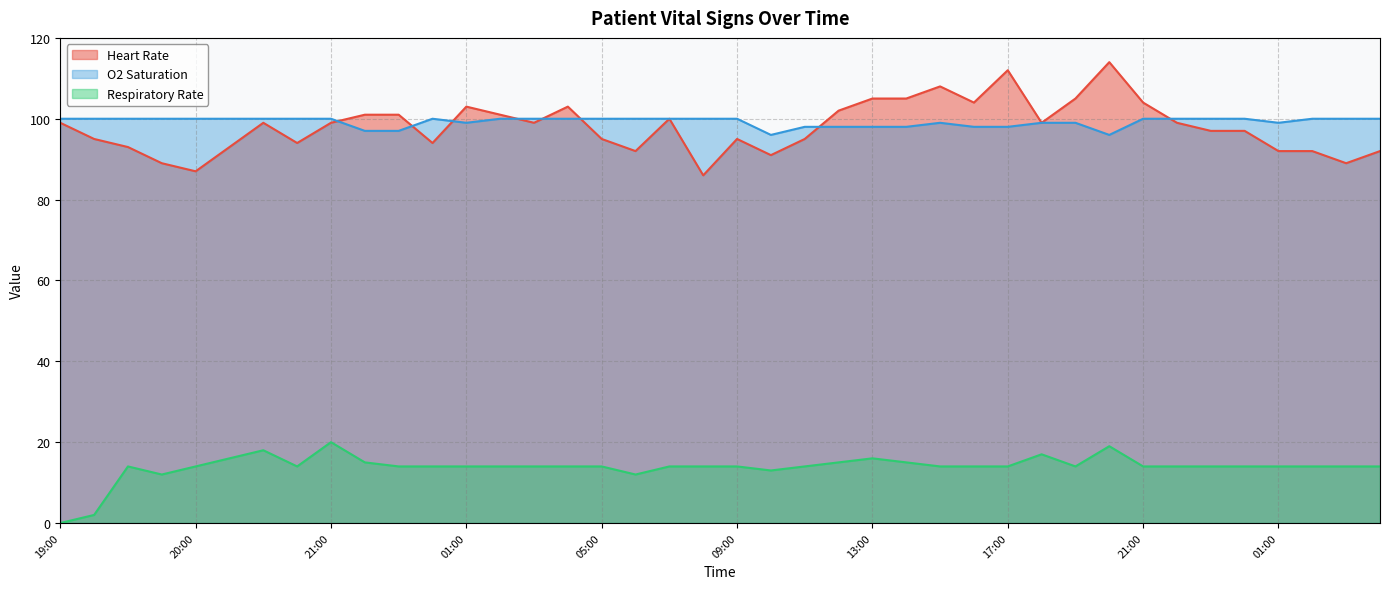

Rank the categories by Respiratory Rate value from highest to lowest.

21:00, 20:00, 20:30, 18:00, 20:15, 13:00, 22:00, 12:00, 14:00, 19:30, 20:00, 20:45, 23:00, 00:00, 01:00, 02:00, 03:00, 04:00, 05:00, 07:00, 08:00, 09:00, 11:00, 15:00, 16:00, 17:00, 19:00, 21:00, 22:00, 23:00, 00:00, 01:00, 02:00, 03:00, 04:00, 10:00, 19:45, 06:00, 19:15, 19:00